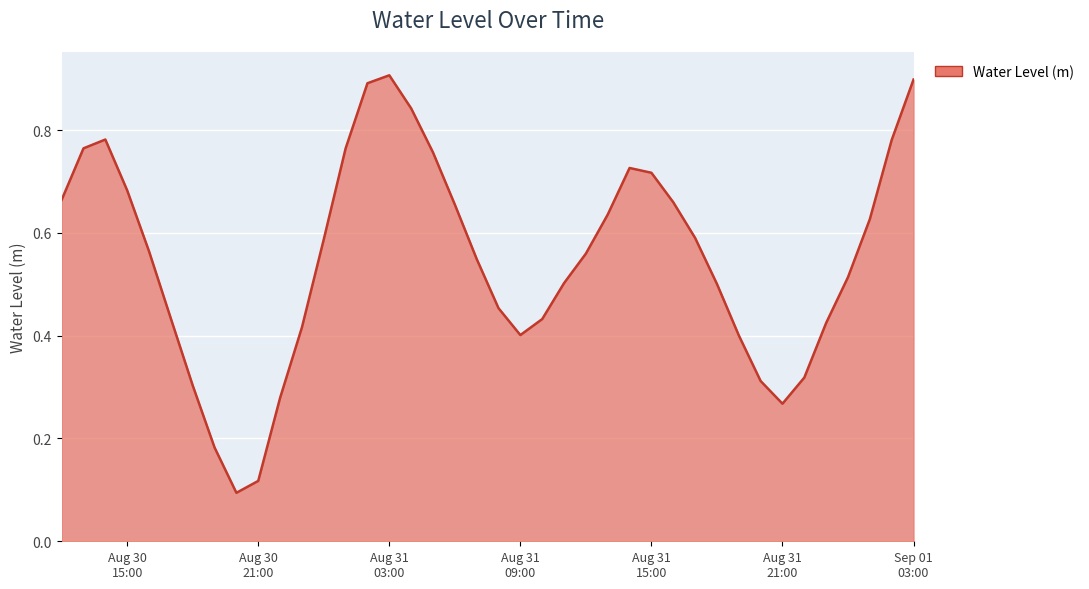

What is the greatest value displayed?

0.9